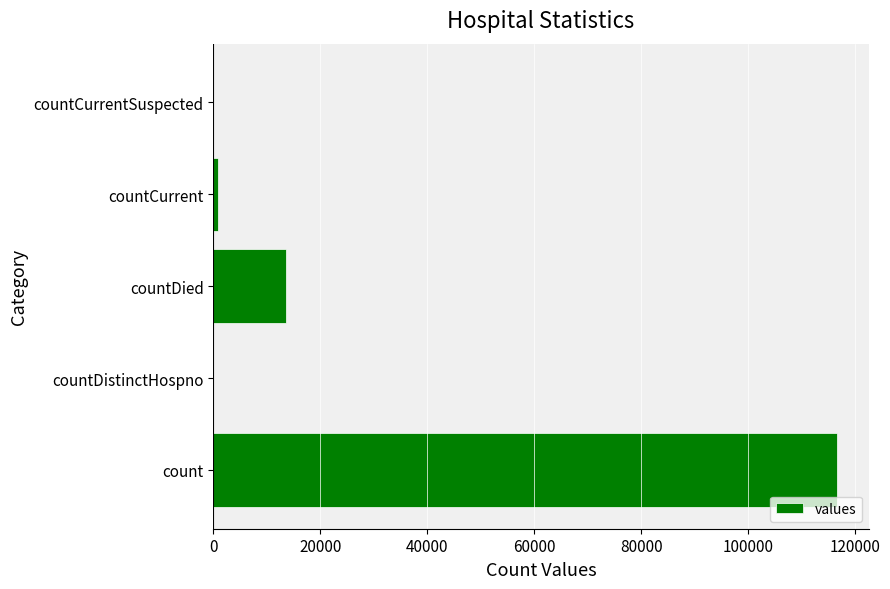

The value at countDied is 19269. True or false?

False